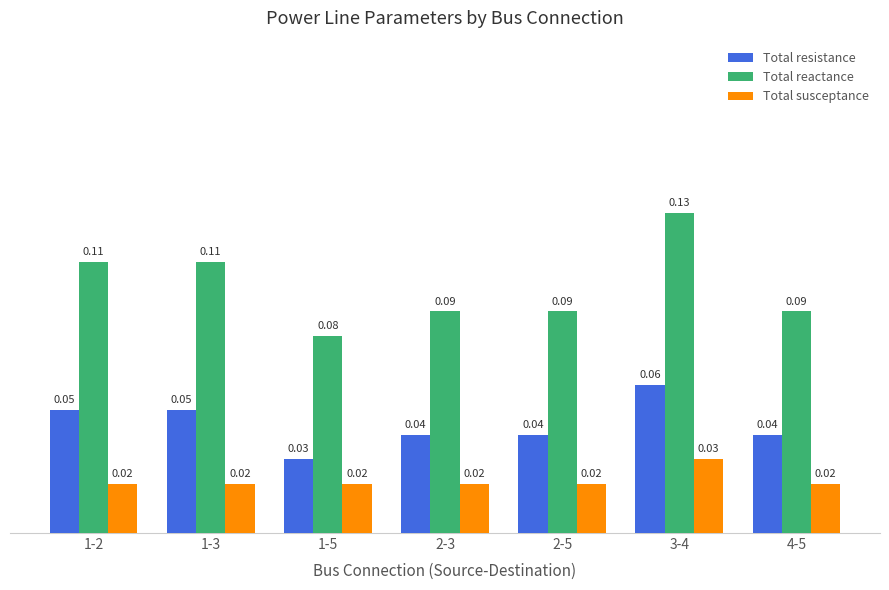

At how many categories does at least one series exceed 0?

7